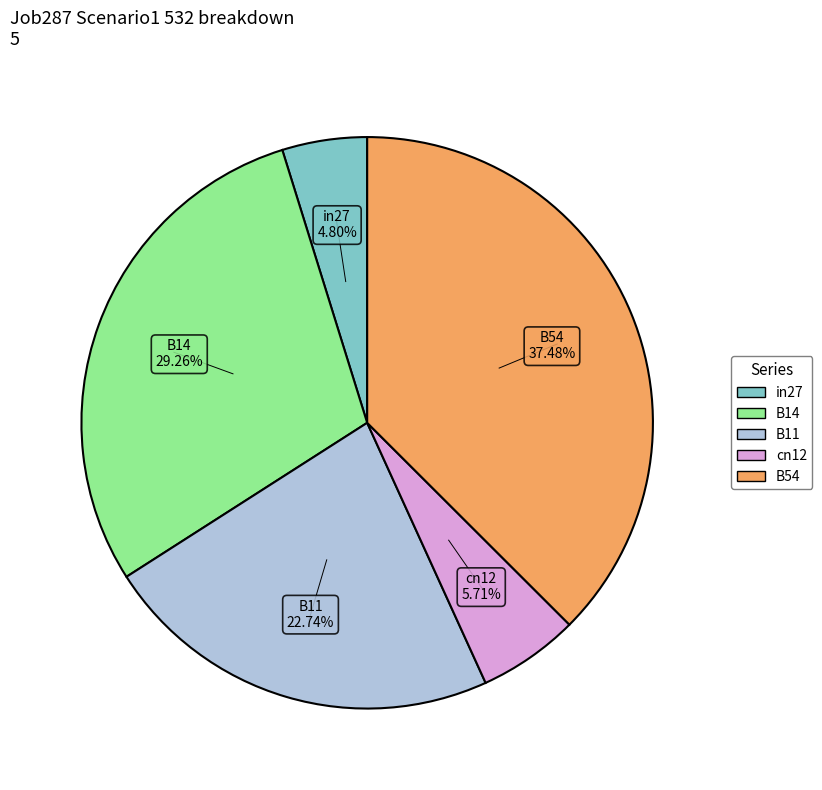

What is the largest slice in the pie chart?

B54